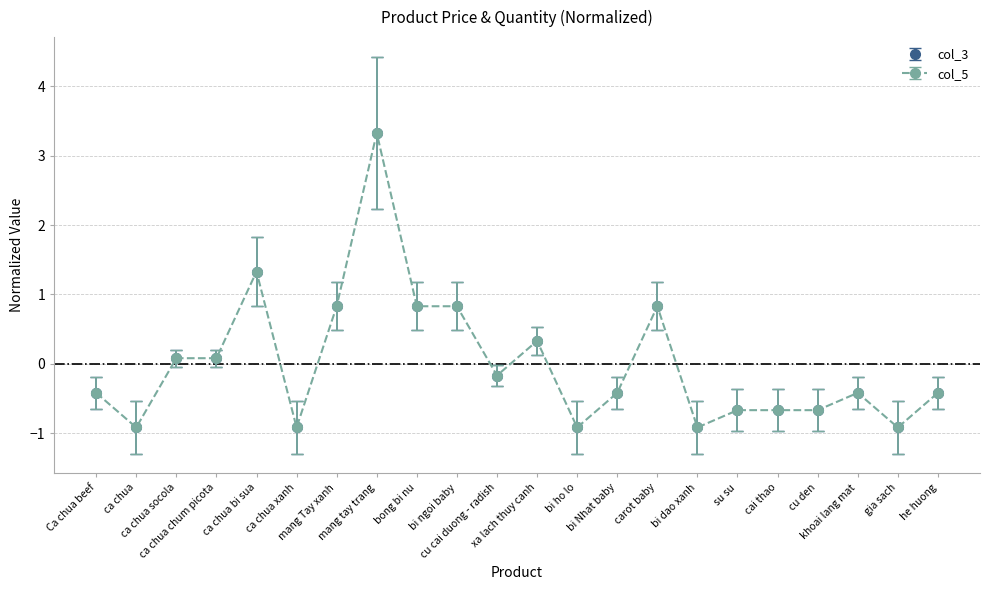

Reading left to right, extract all data points from this chart.

col_3: Ca chua beef=-0.4	ca chua=-0.9	ca chua socola=0.1	ca chua chum picota=0.1	ca chua bi sua=1.3	ca chua xanh=-0.9	mang Tay xanh=0.8	mang tay trang=3.3	bong bi nu=0.8	bi ngoi baby=0.8	cu cai duong - radish=-0.2	xa lach thuy canh=0.3	bi ho lo=-0.9	bi Nhat baby=-0.4	carot baby=0.8	bi dao xanh=-0.9	su su=-0.7	cai thao=-0.7	cu den=-0.7	khoai lang mat=-0.4	gia sach=-0.9	he huong=-0.4
col_5: Ca chua beef=-0.4	ca chua=-0.9	ca chua socola=0.1	ca chua chum picota=0.1	ca chua bi sua=1.3	ca chua xanh=-0.9	mang Tay xanh=0.8	mang tay trang=3.3	bong bi nu=0.8	bi ngoi baby=0.8	cu cai duong - radish=-0.2	xa lach thuy canh=0.3	bi ho lo=-0.9	bi Nhat baby=-0.4	carot baby=0.8	bi dao xanh=-0.9	su su=-0.7	cai thao=-0.7	cu den=-0.7	khoai lang mat=-0.4	gia sach=-0.9	he huong=-0.4